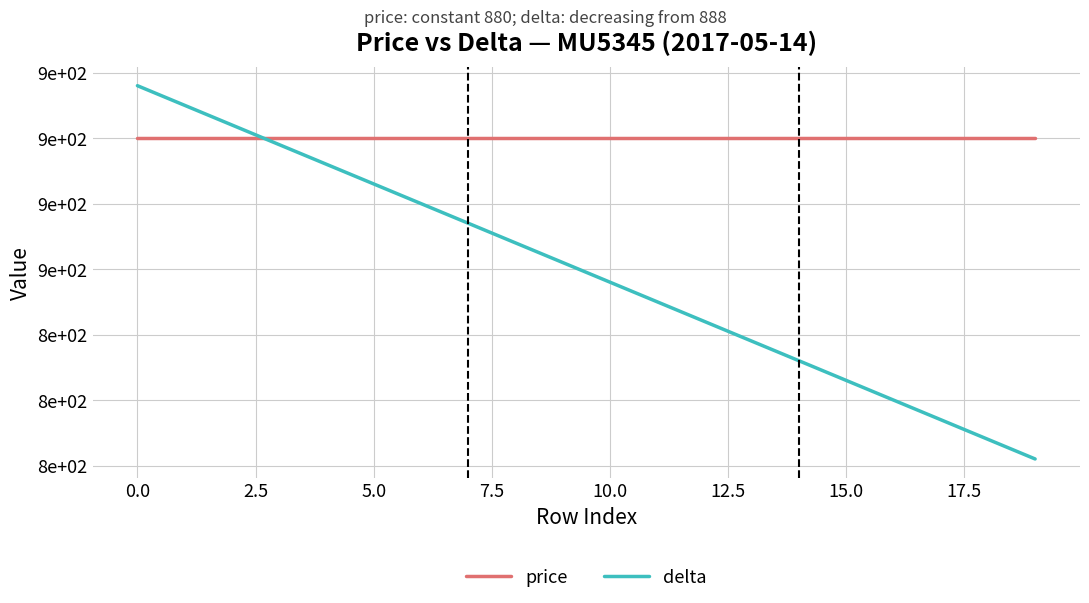

True or false: delta and price cross at least once.

True